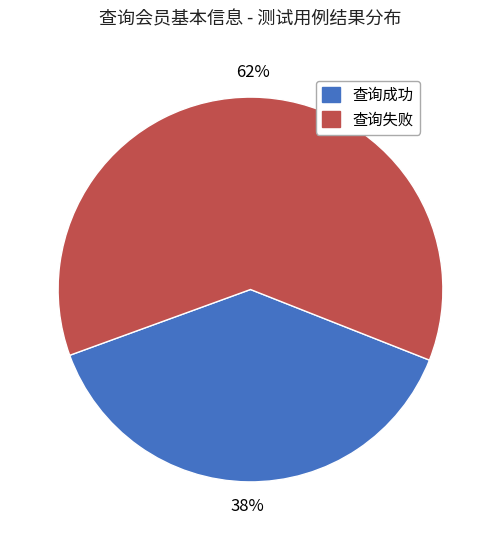

How many segments does this pie chart have?

2